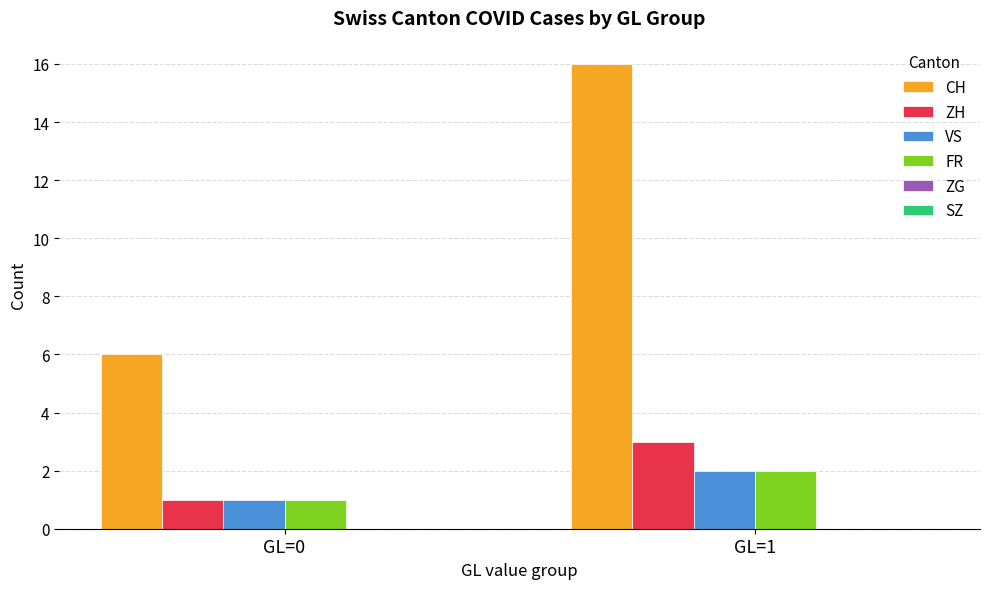

What is the average value of the CH series?

11